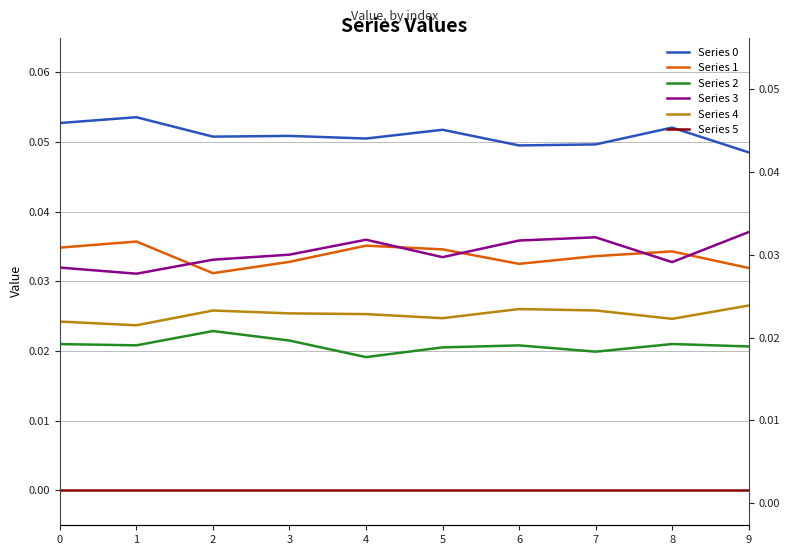

Which series changed the most between 2 and 8?

Series 1